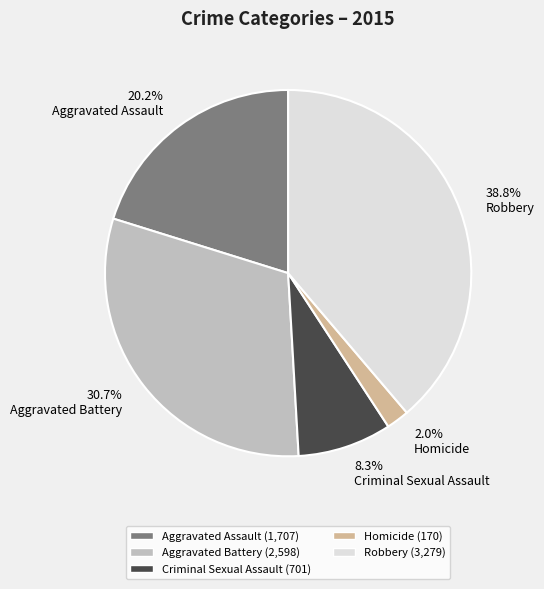

Is it true that Aggravated Battery is 31% of the pie?

True